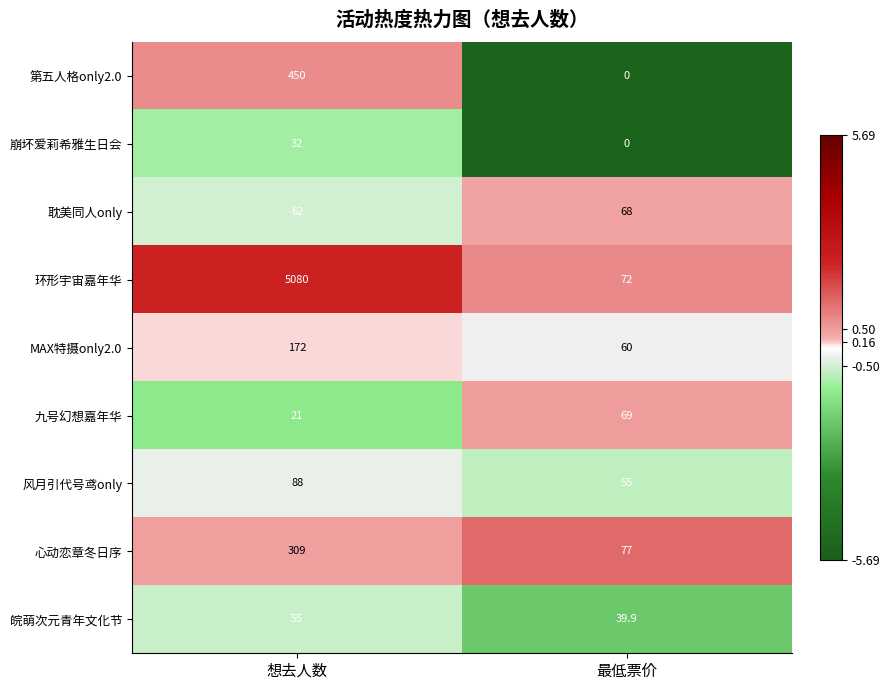

Reading right to left, what are all the values shown in this chart?

第五人格only2.0: 0.0	450.0
崩坏爱莉希雅生日会: 0.0	32.0
耽美同人only: 68.0	62.0
环形宇宙嘉年华: 72.0	5080.0
MAX特摄only2.0: 60.0	172.0
九号幻想嘉年华: 69.0	21.0
风月引代号鸢only: 55.0	88.0
心动恋章冬日序: 77.0	309.0
皖萌次元青年文化节: 39.9	55.0